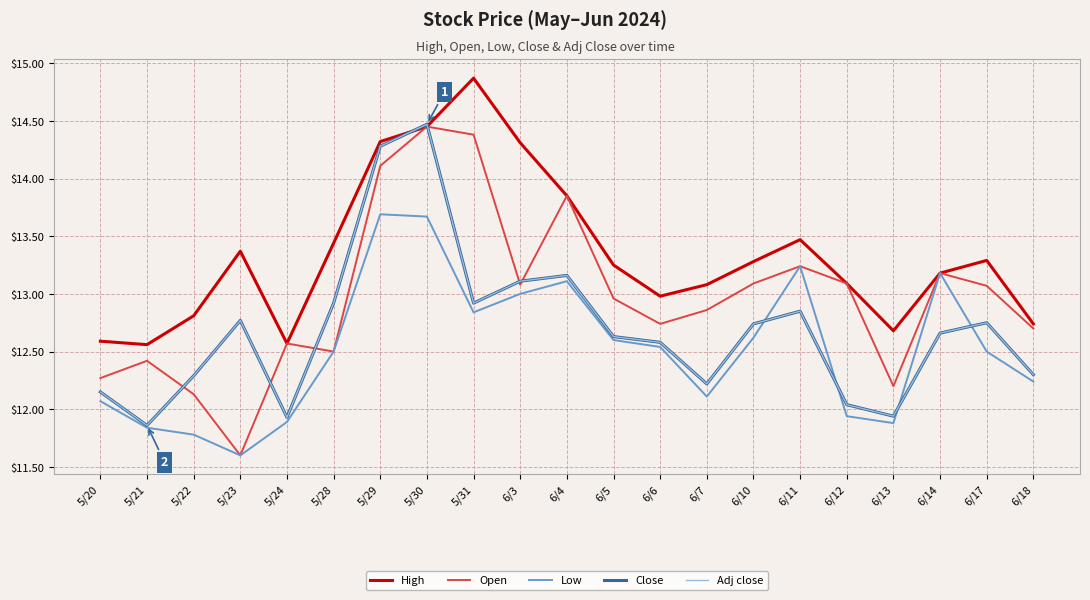

Is this an area chart (filled region under the line)?

No